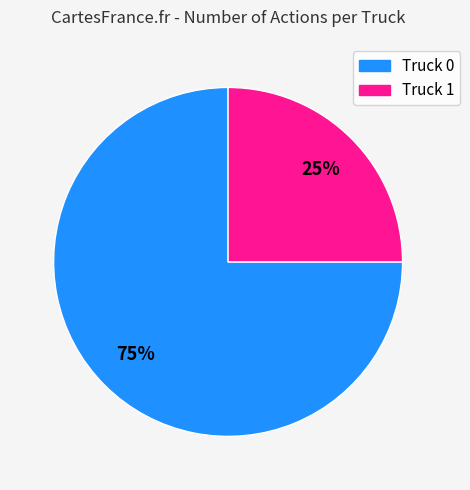

Does any single category account for the majority?

Yes